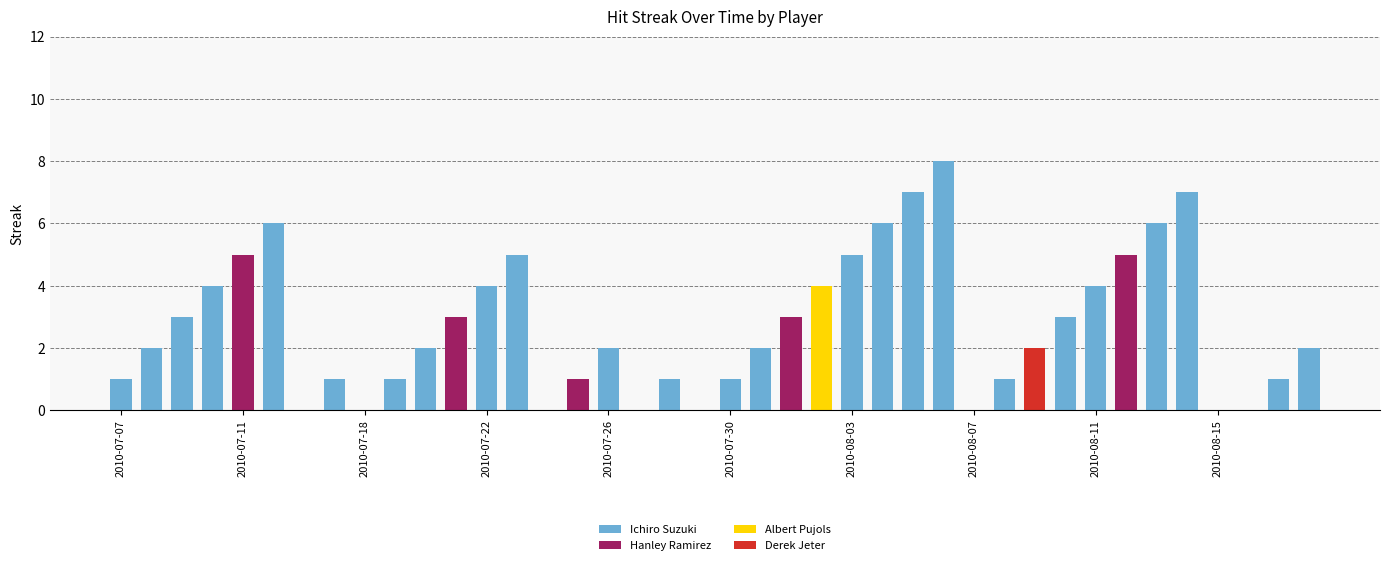

What are all the series names shown in the legend?

Ichiro Suzuki, Hanley Ramirez, Albert Pujols, Derek Jeter